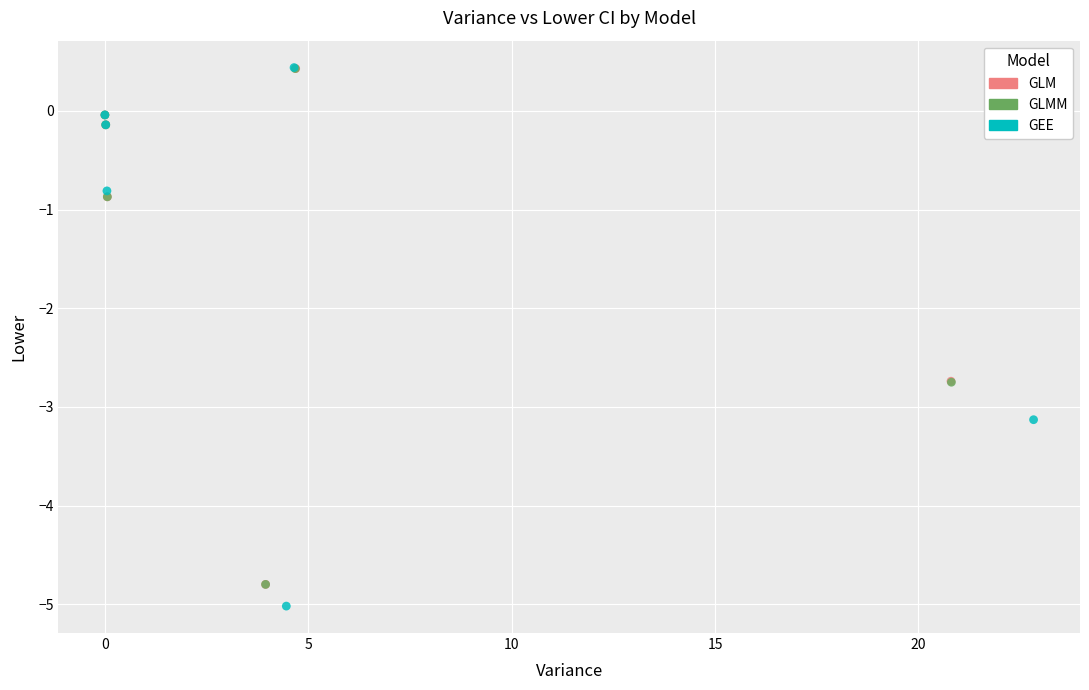

What are all the series names shown in the legend?

GLM, GLMM, GEE